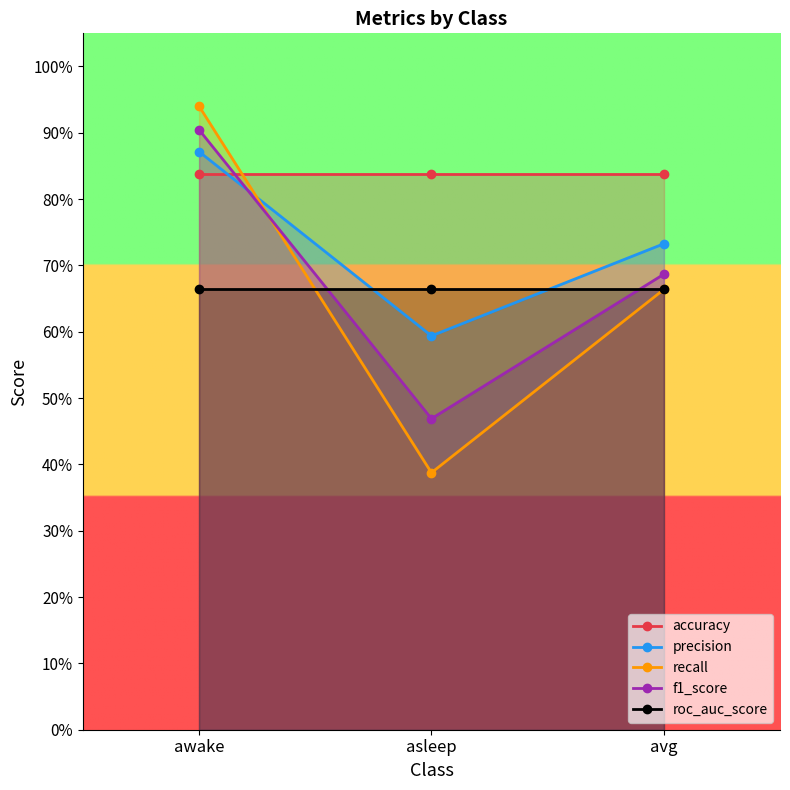

How many f1_score values are between 0 and 1?

3